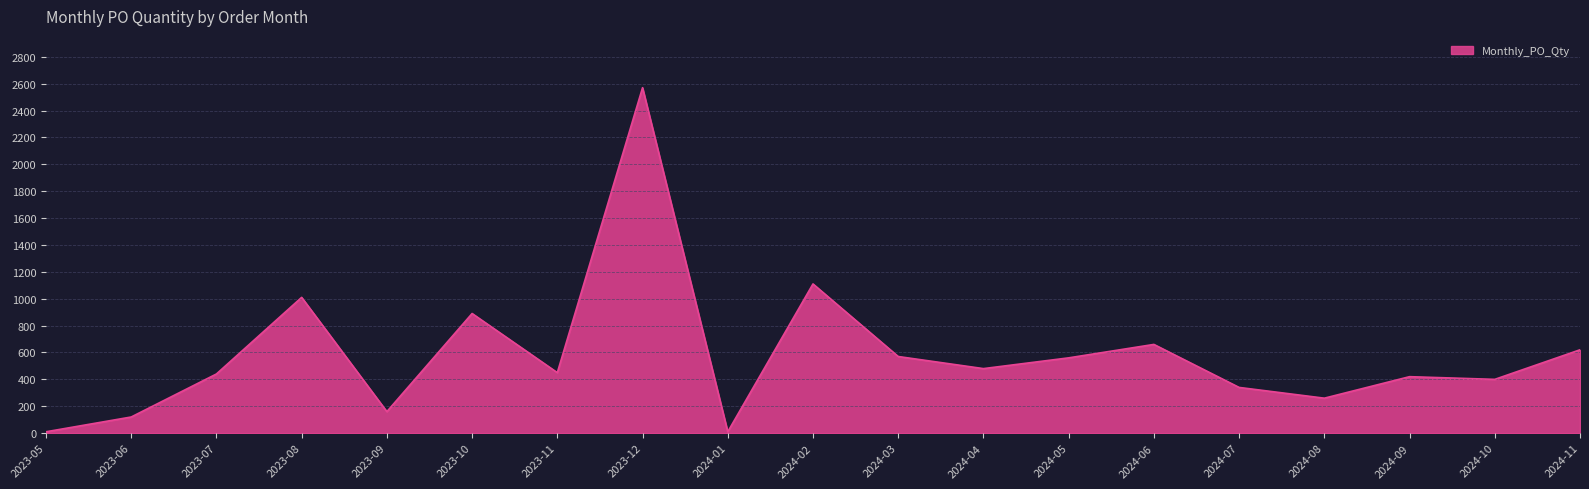

What is the difference between the values at 2023-09 and 2023-05?

150